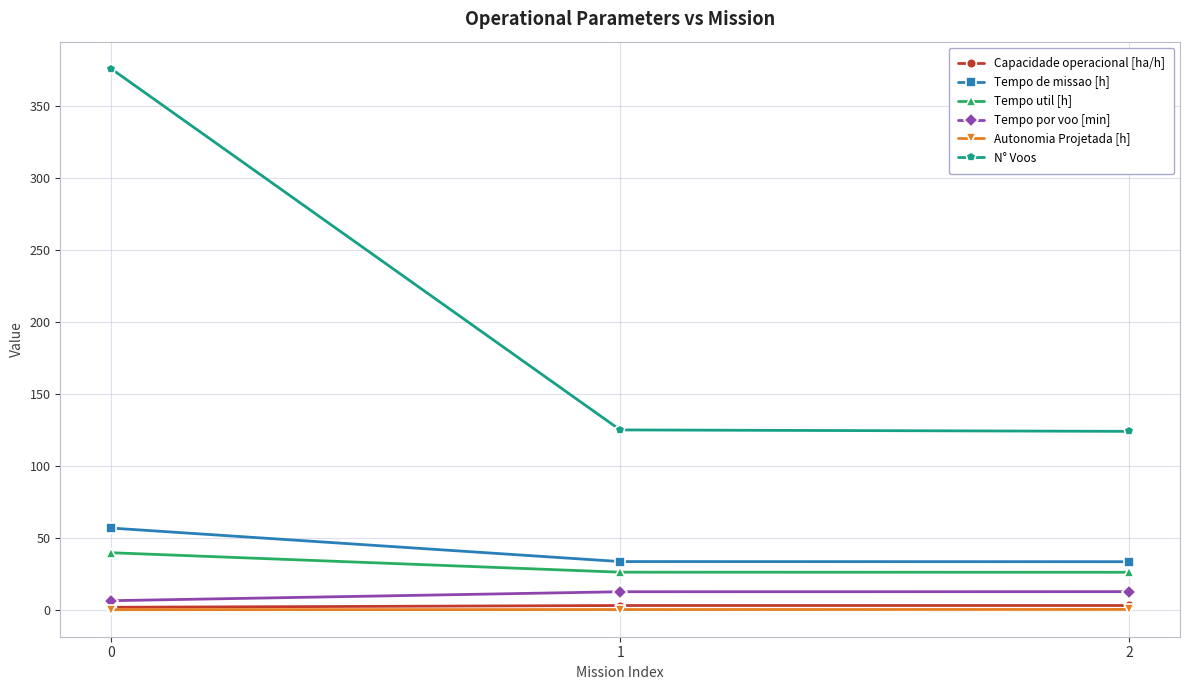

Which series has the widest spread of values?

N° Voos